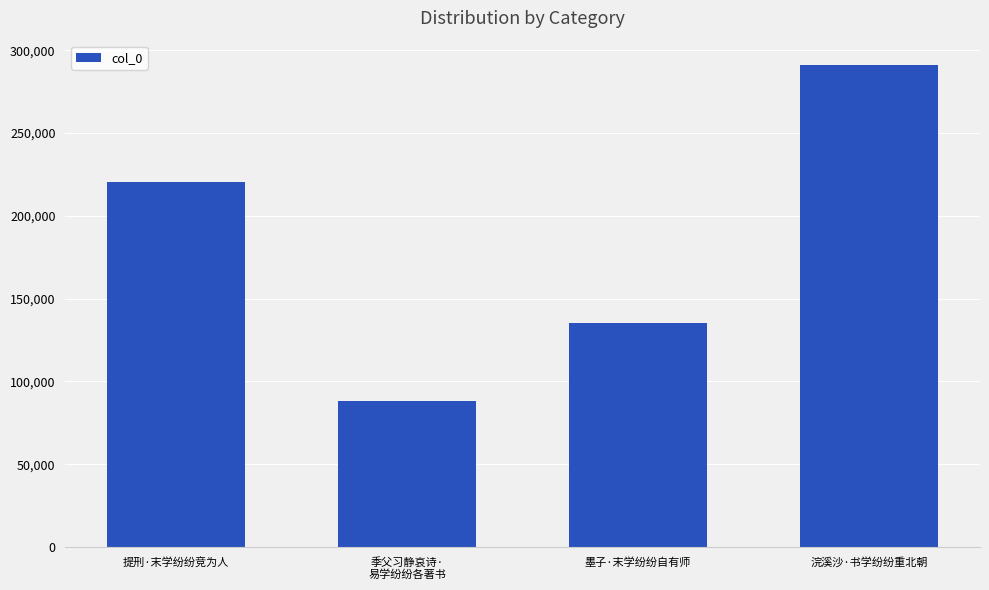

Rank the categories by value from highest to lowest.

浣溪沙·书学纷纷重北朝, 提刑·末学纷纷竞为人, 墨子·末学纷纷自有师, 季父习静哀诗·
易学纷纷各著书